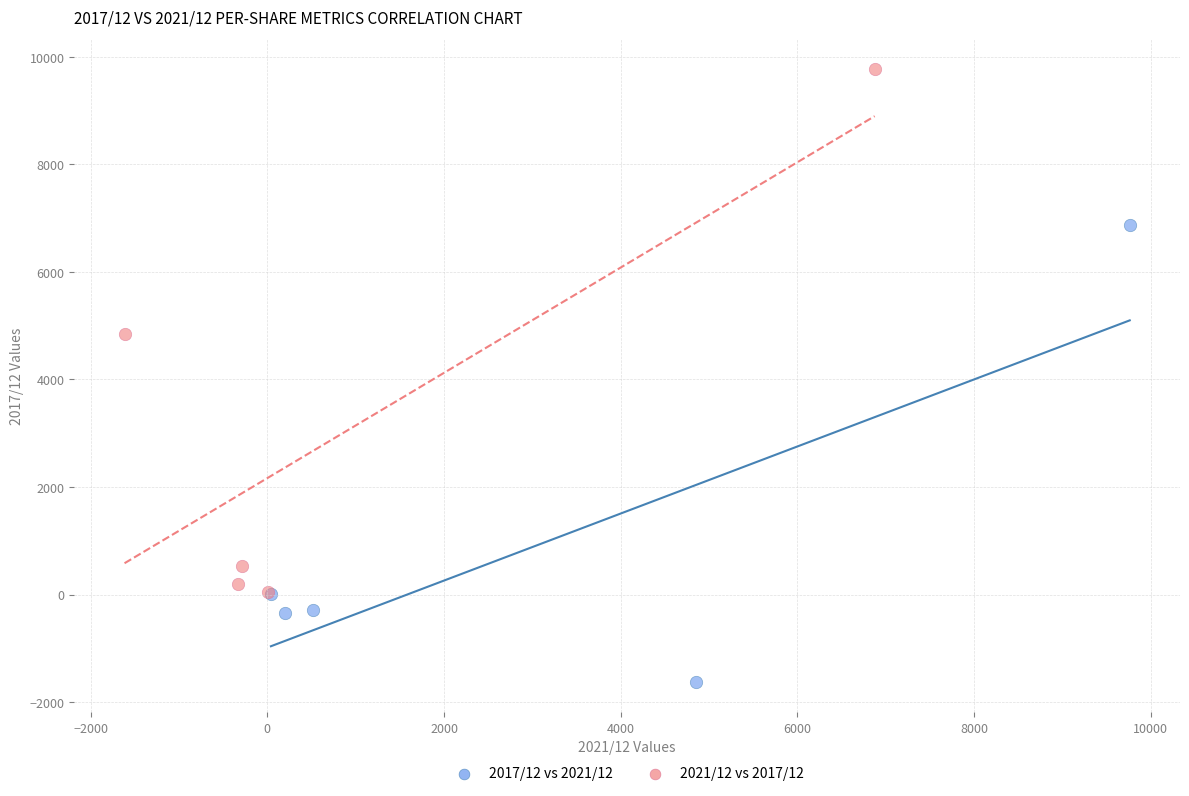

Which series reaches the minimum Y coordinate?

2017/12 vs 2021/12